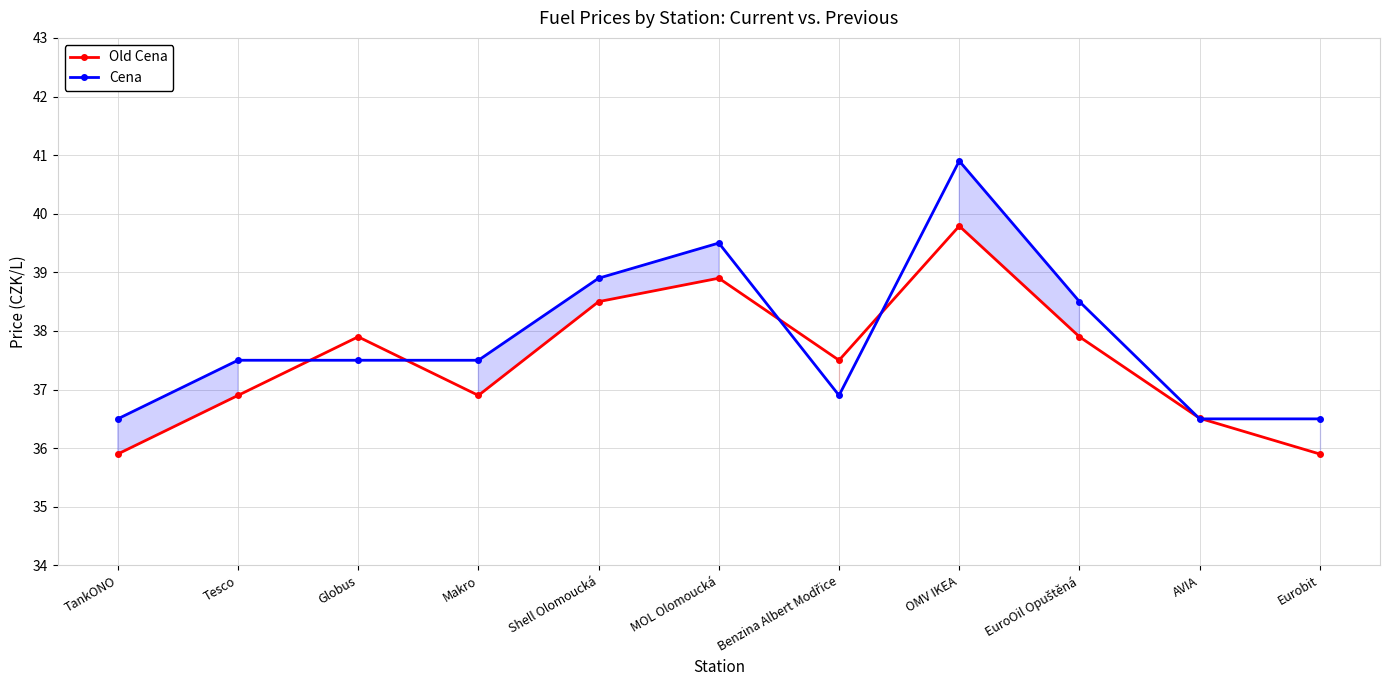

True or false: Cena and Old Cena intersect in this chart.

True